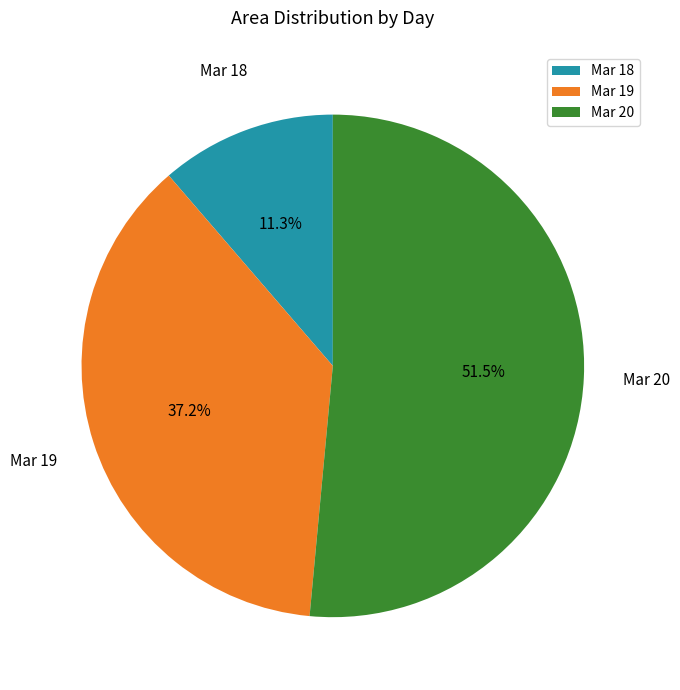

What is the ratio of the value at Mar 18 to the value at Mar 19?

0.3